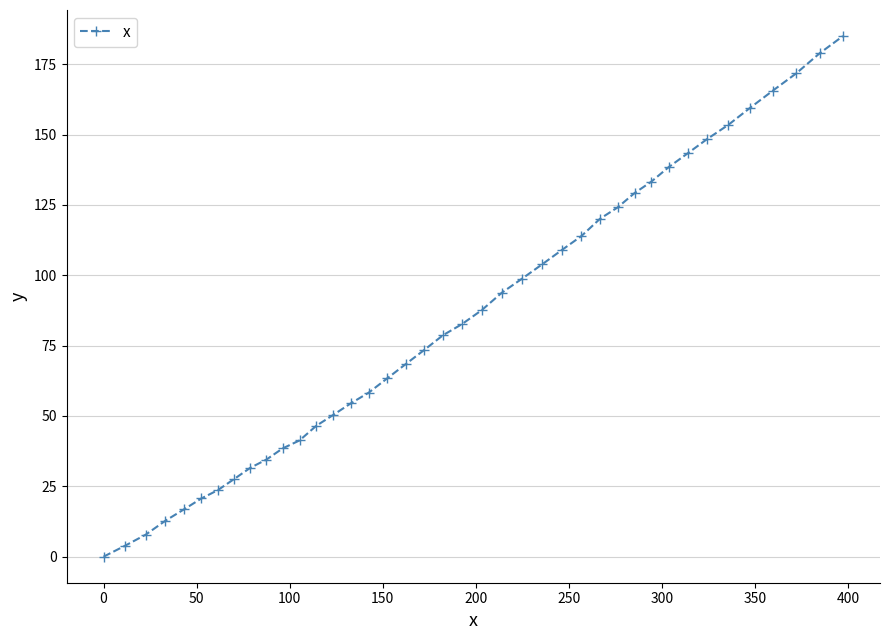

What is the greatest value displayed?

185.0